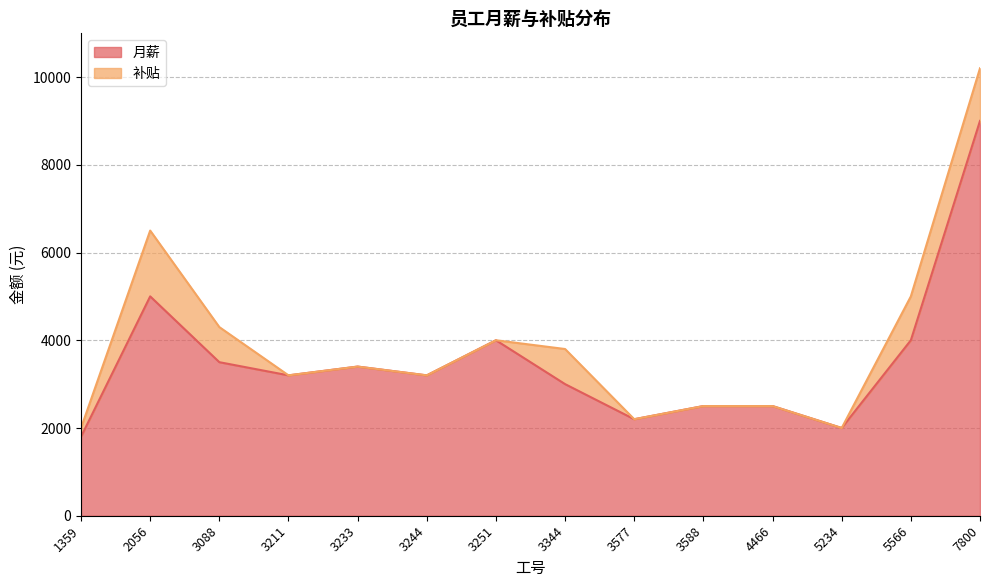

What is the value of the 2nd point from the left?

5000